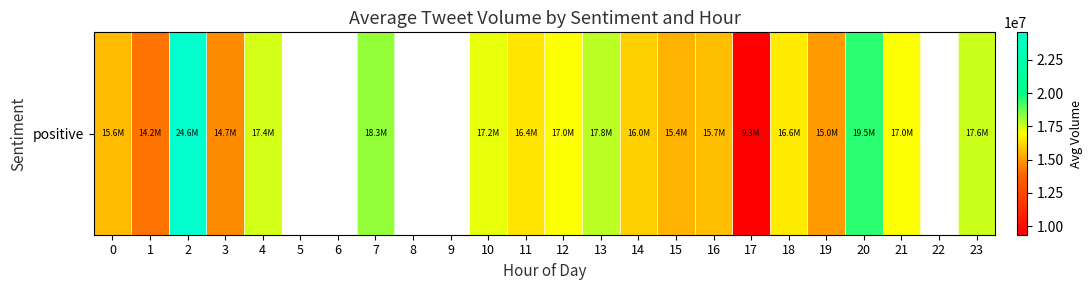

Is it true that the value at 10 is 27055515.5?

False